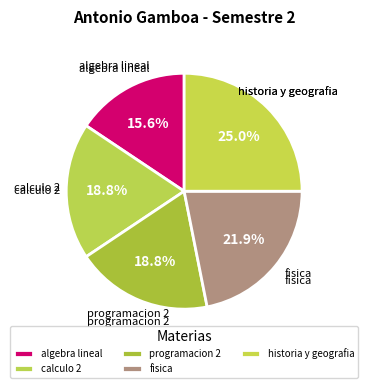

To the nearest percent, what is the average slice percentage?

20%